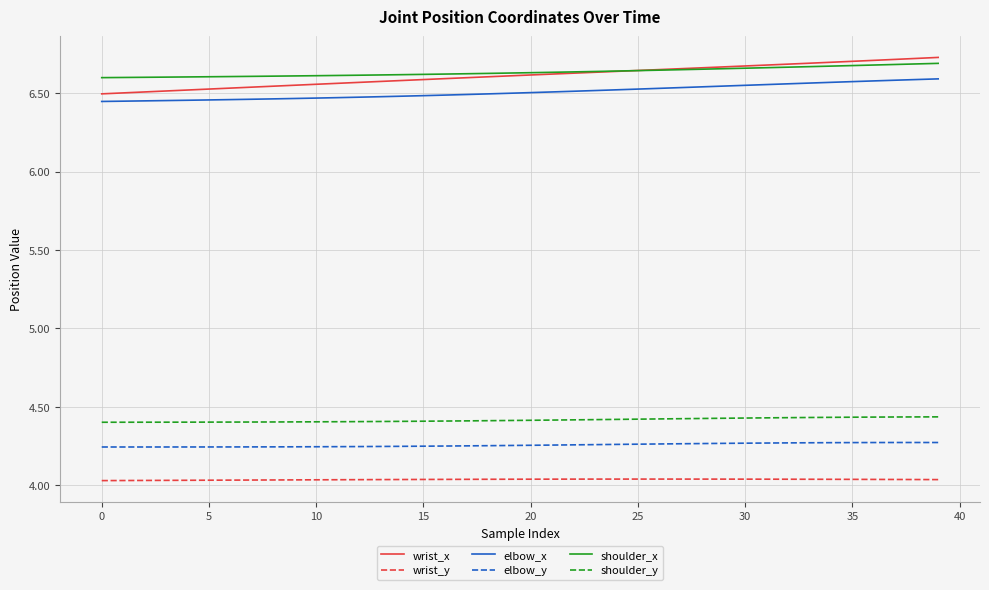

How many lines are shown in the chart?

6